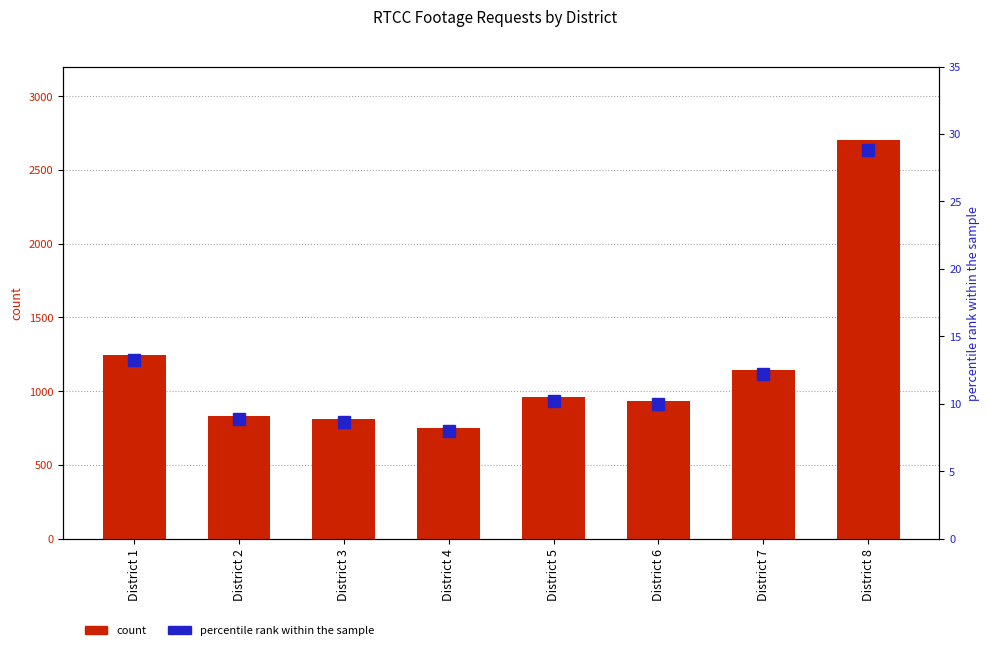

Between District 5 and District 2, which is larger?

District 5